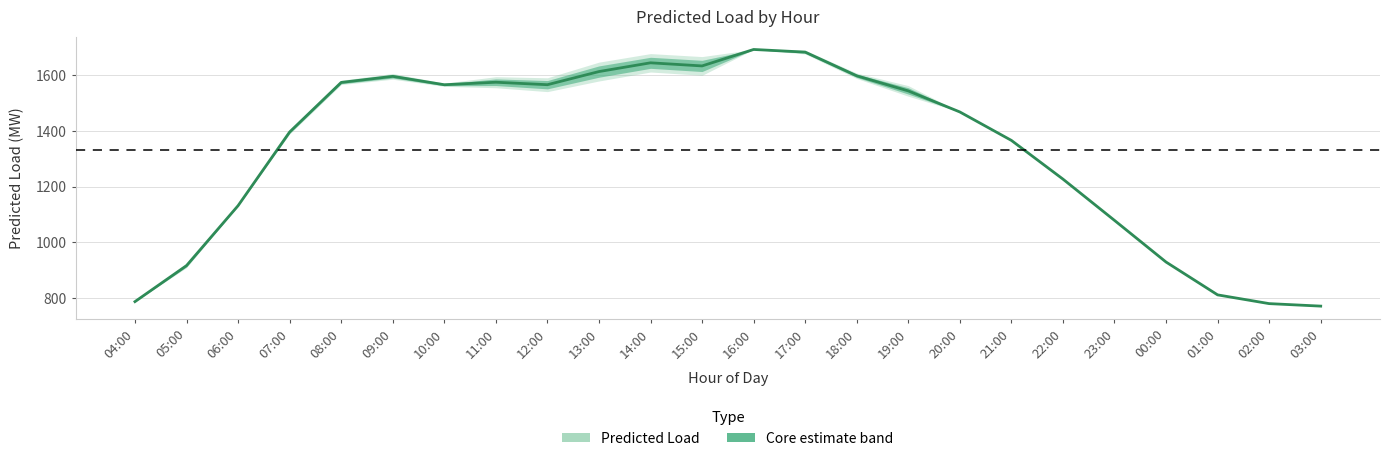

How many points are higher than both their immediate neighbors (excluding endpoints)?

4